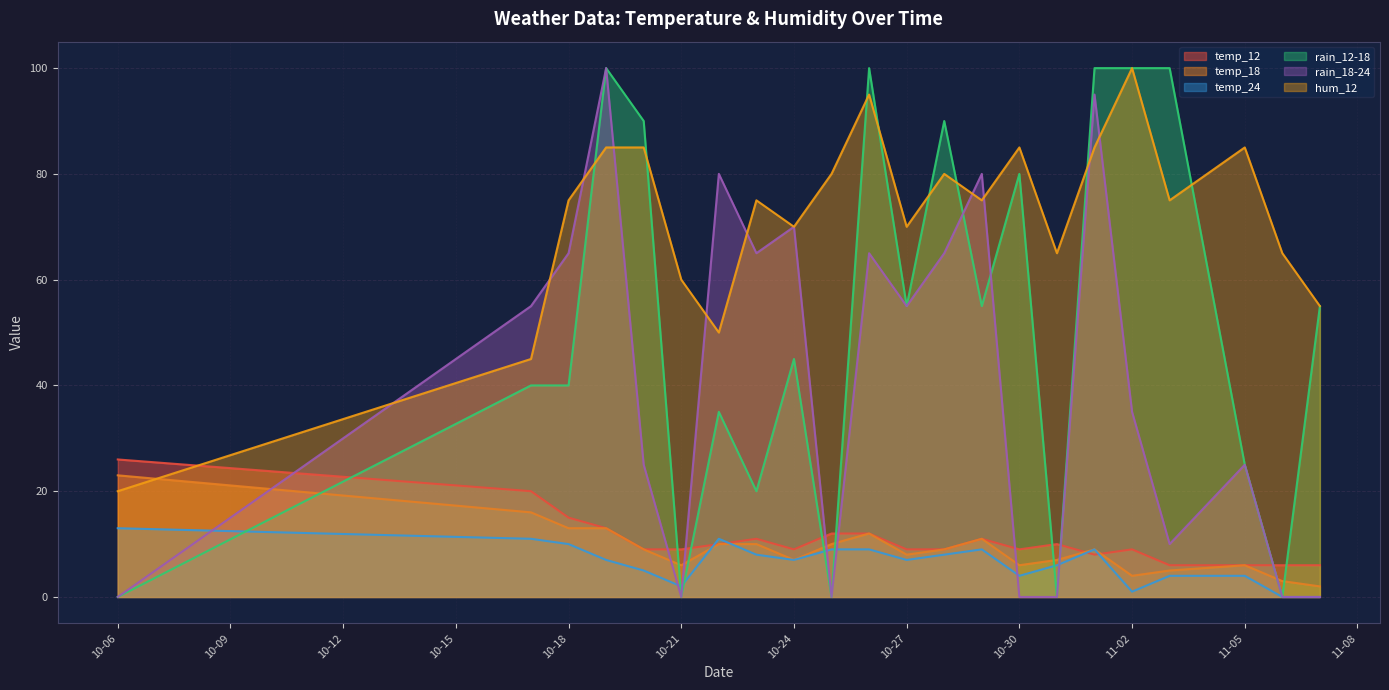

At which category is the sum across all series the highest?

2023-10-19